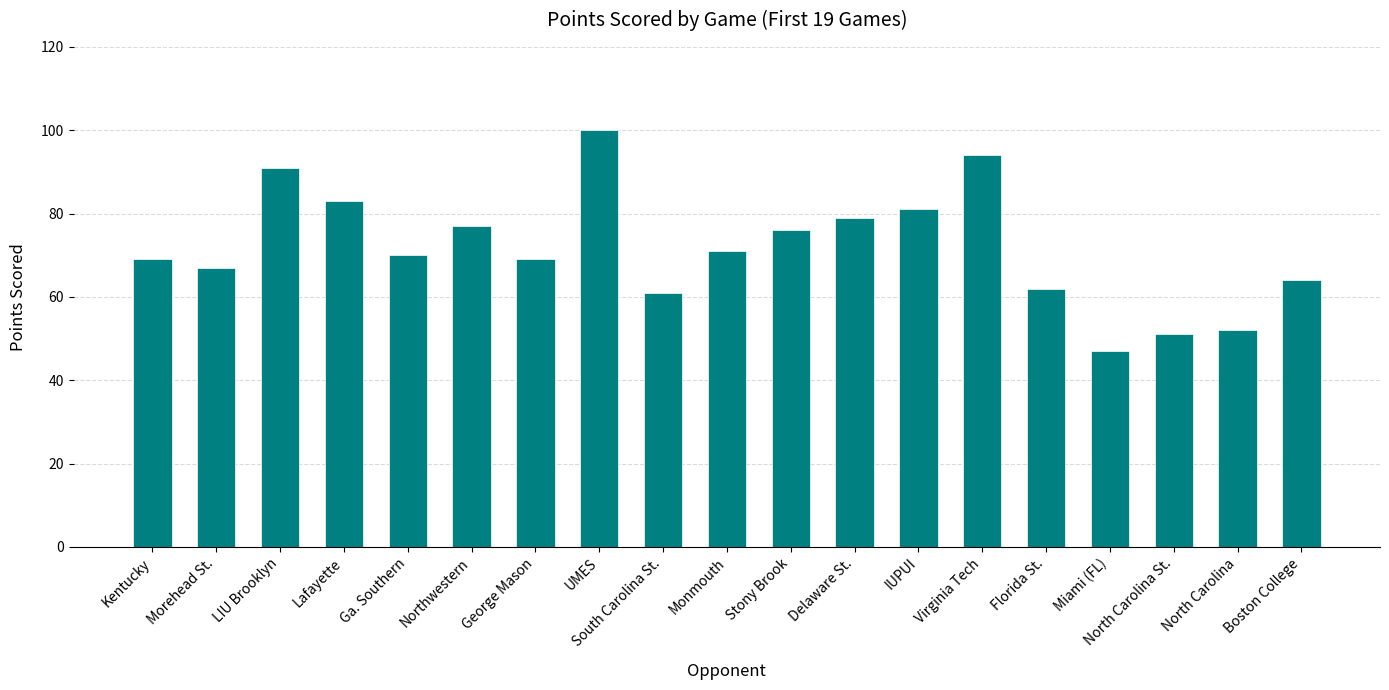

True or false: the data shows 100 at UMES.

True